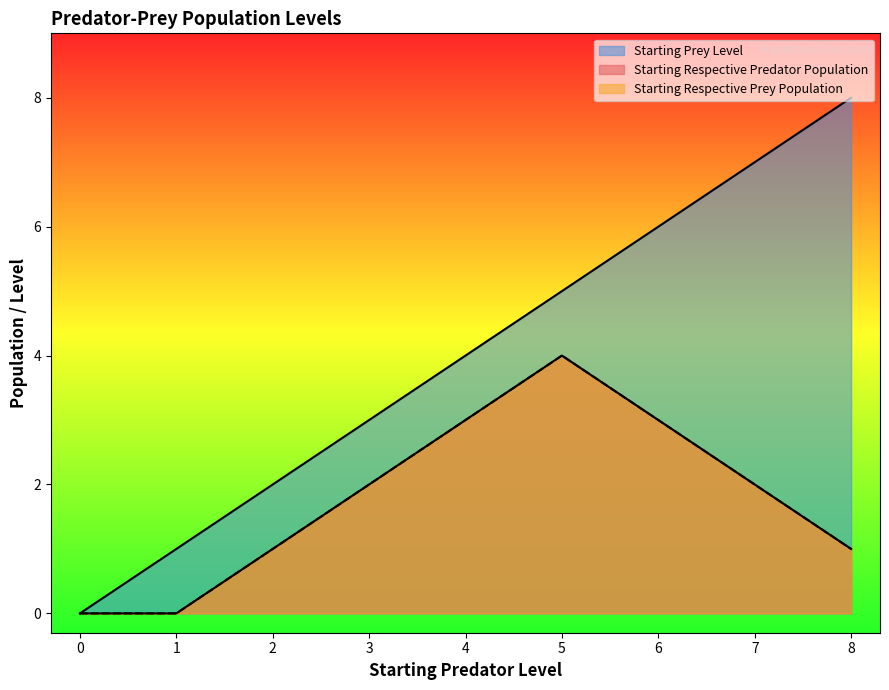

The value of Starting Respective Predator Population at 7 is 0. True or false?

False